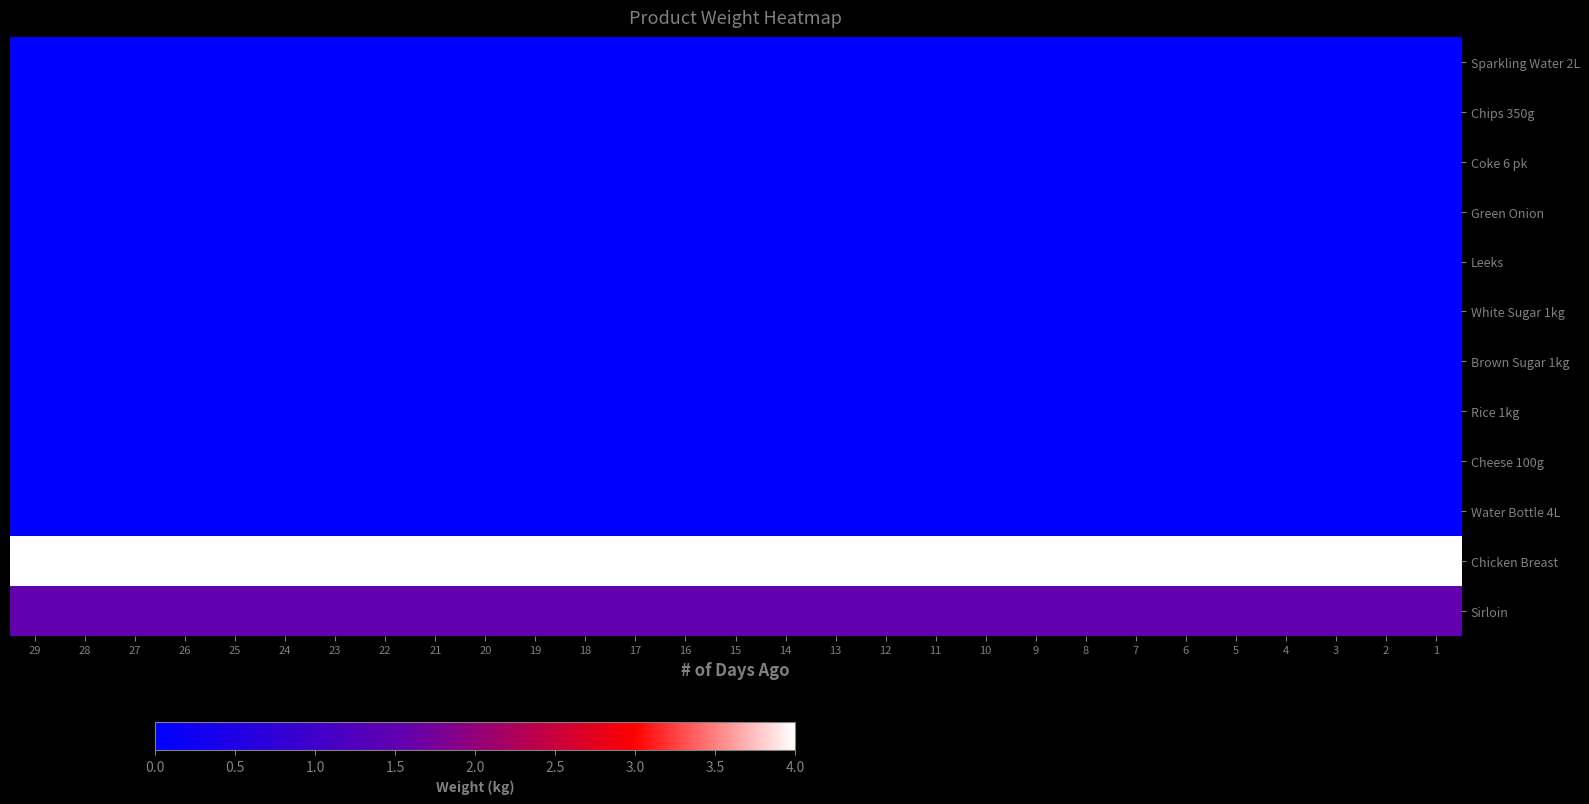

Which has a higher value, 25 or 26?

25